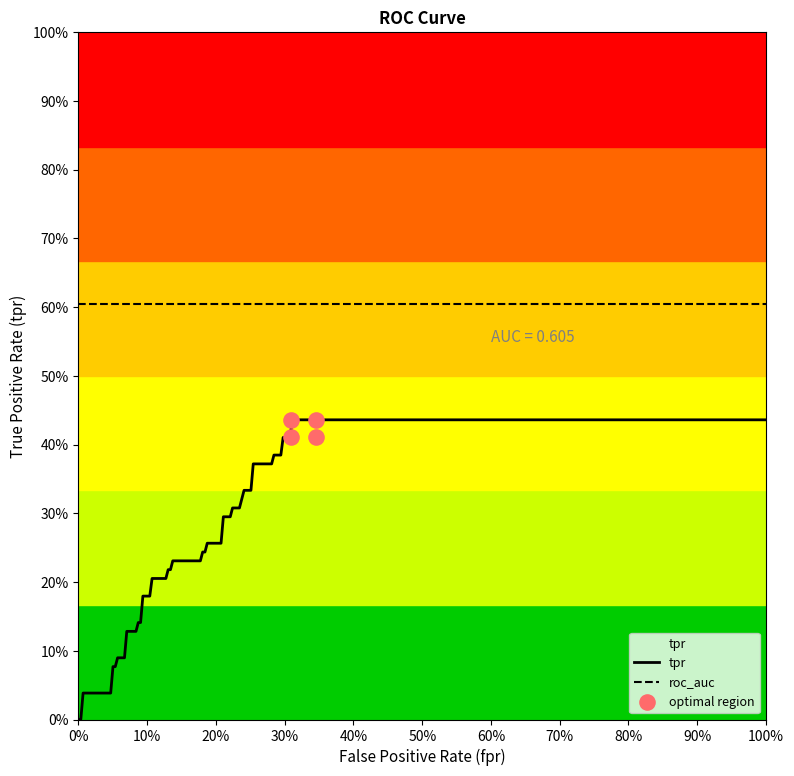

What is the total value across all series at 29?

0.6